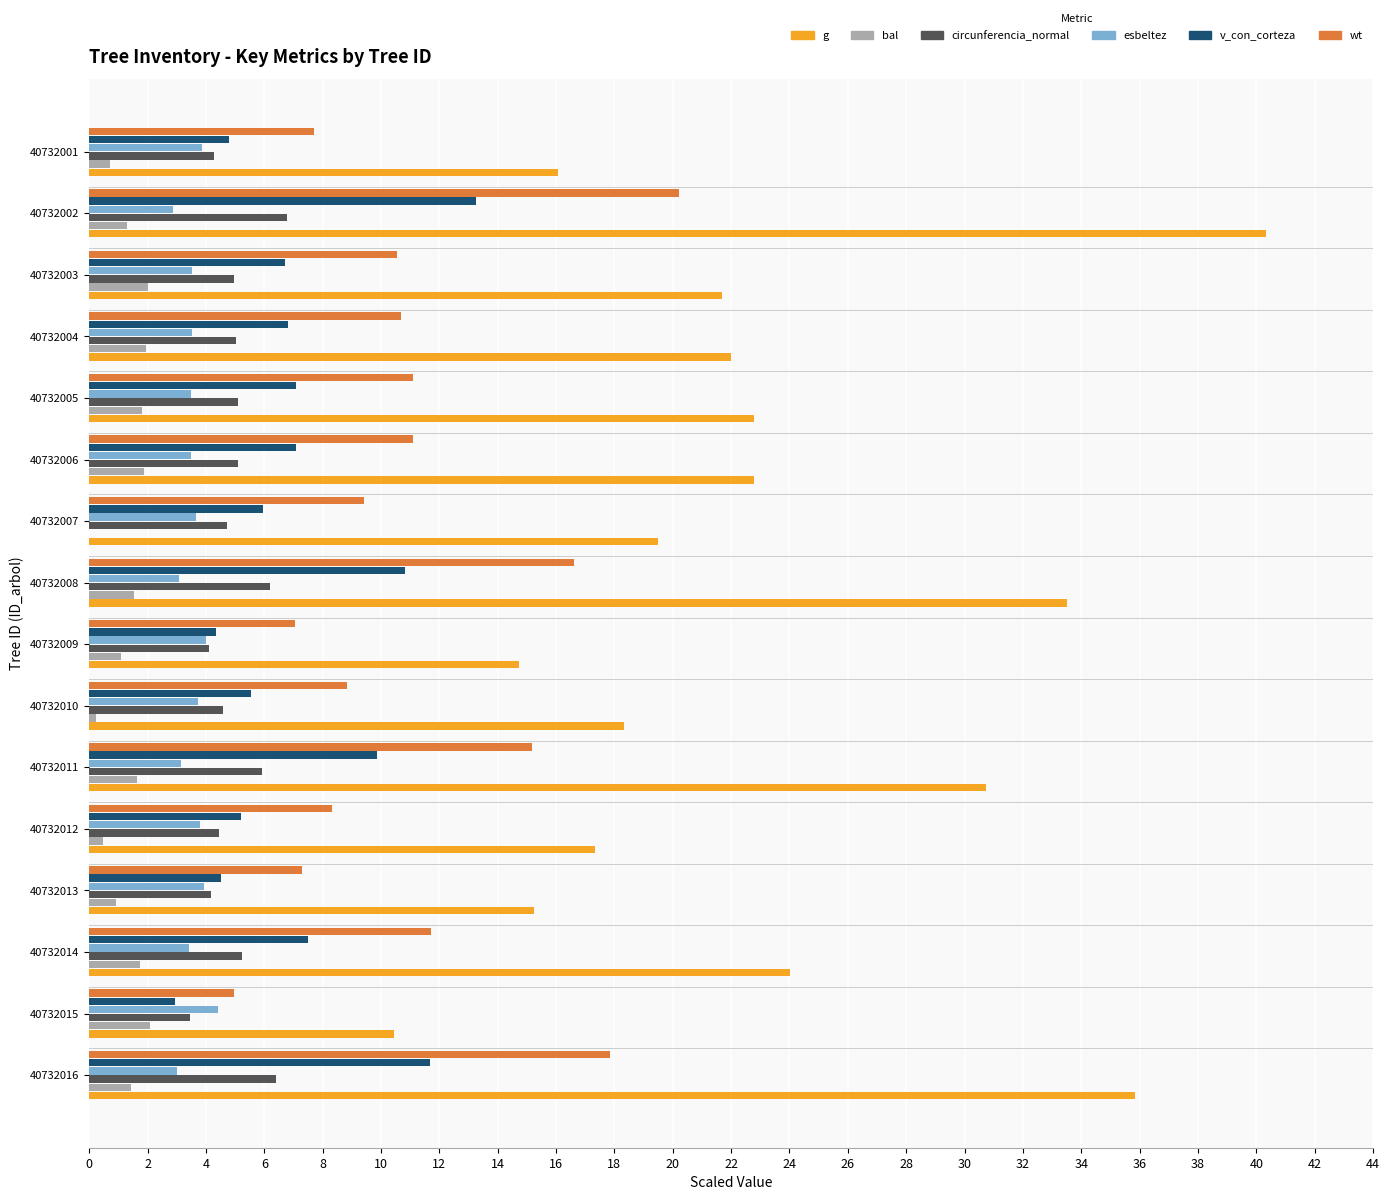

What is the highest value of the circunferencia_normal series?

6.8